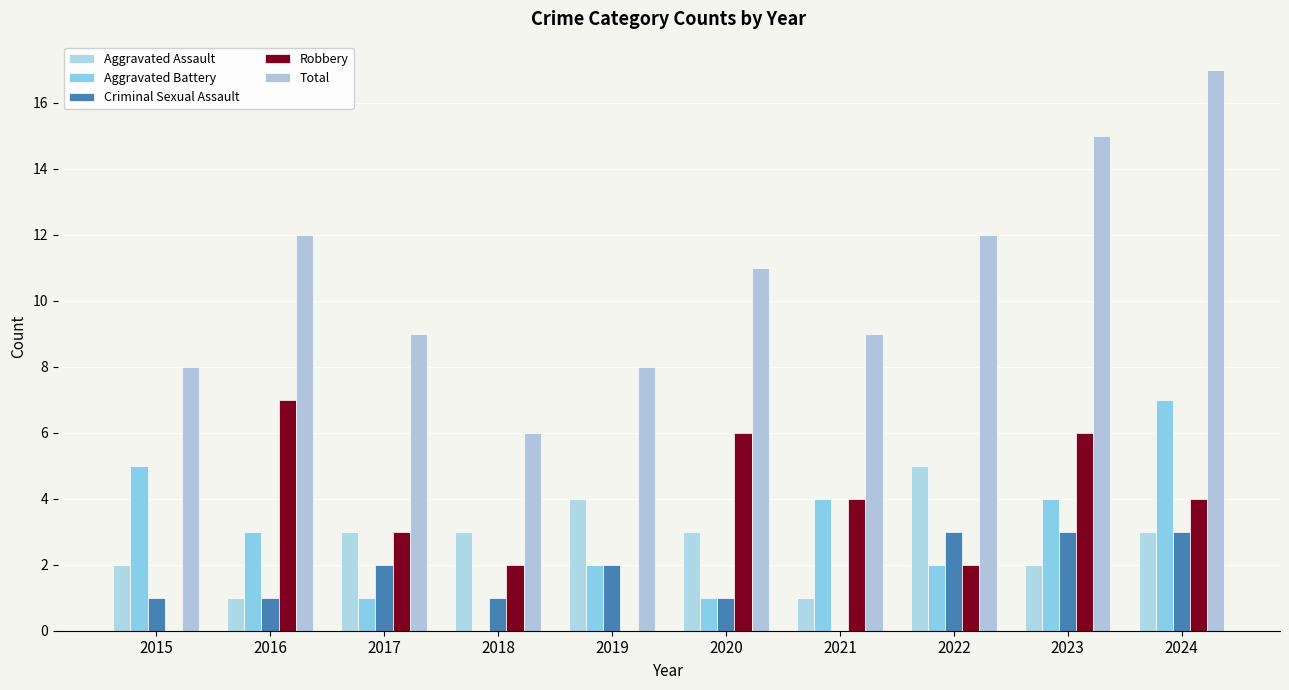

Count the number of data series in this chart.

5